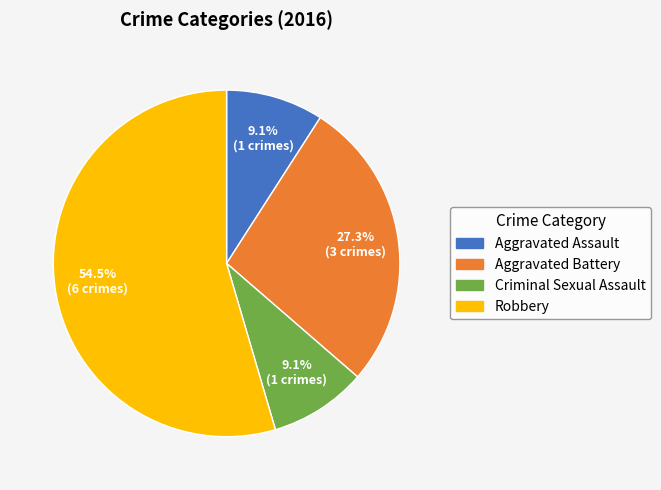

What is the largest slice in the pie chart?

Robbery